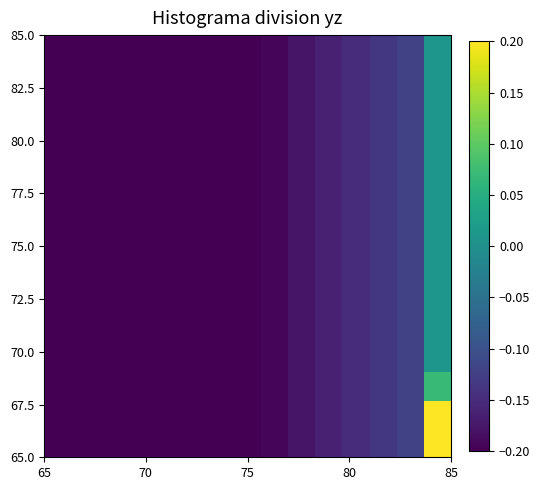

At how many categories does at least one series exceed 0?

1